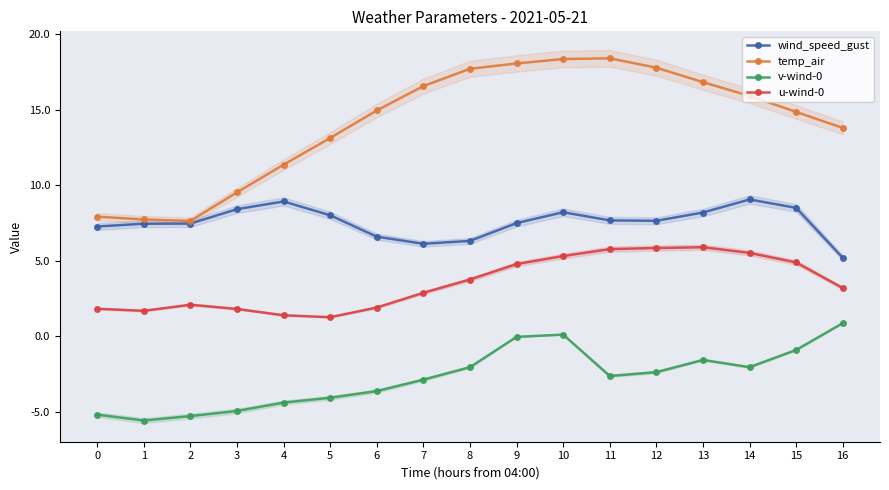

The temp_air series shows 9.5 at 3. True or false?

True